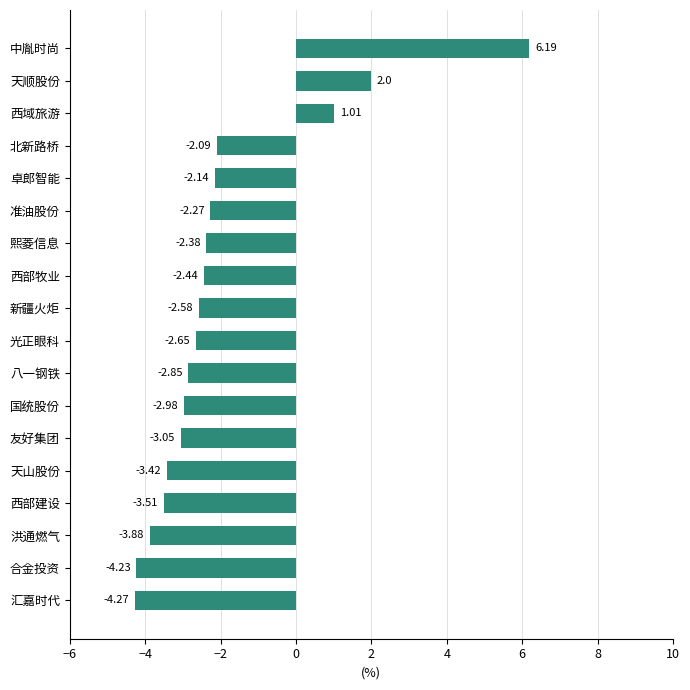

Which category has the lowest value across all series?

汇嘉时代